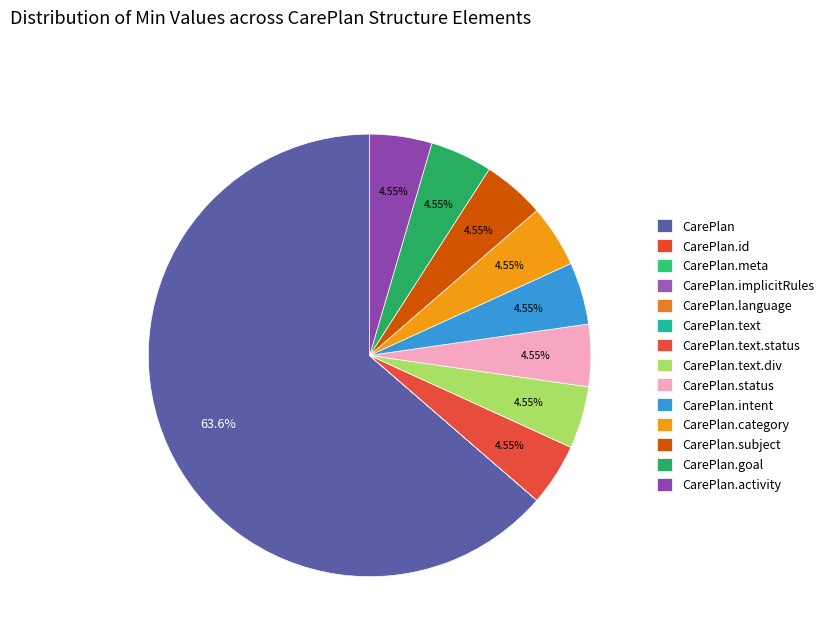

Is there any slice that represents more than half of the pie?

Yes